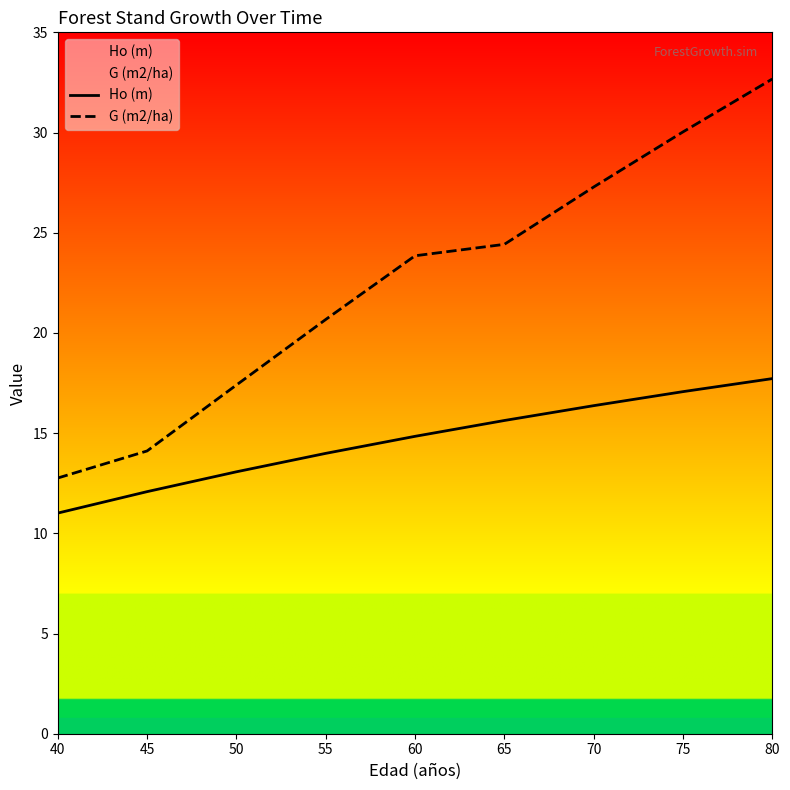

Reading right to left, what are all the values shown in this chart?

Ho (m): 80=17.7	75=17.1	70=16.4	65=15.6	60=14.8	55=14.0	50=13.1	45=12.1	40=11.0
G (m2/ha): 80=32.7	75=30.0	70=27.3	65=24.4	60=23.9	55=20.7	50=17.4	45=14.1	40=12.8